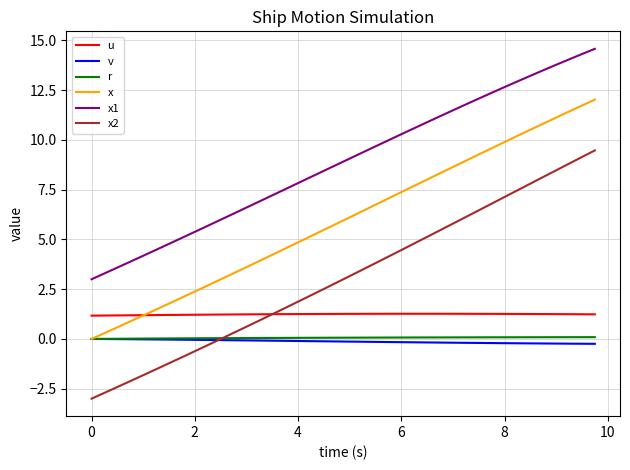

What is the minimum value shown in the chart?

-3.0